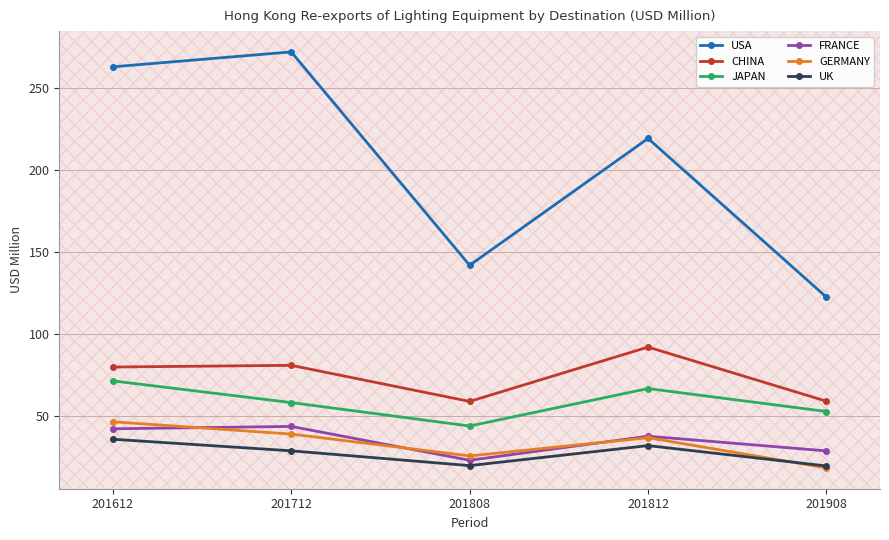

True or false: CHINA and GERMANY intersect in this chart.

False